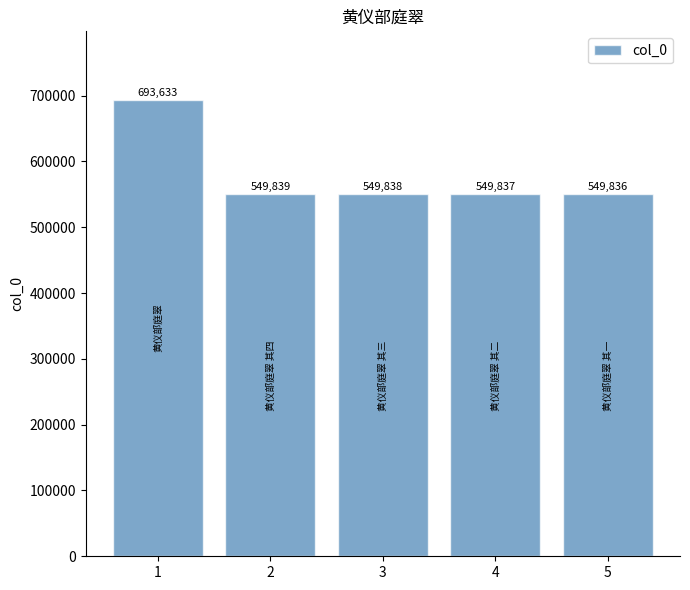

Count the number of data series in this chart.

1